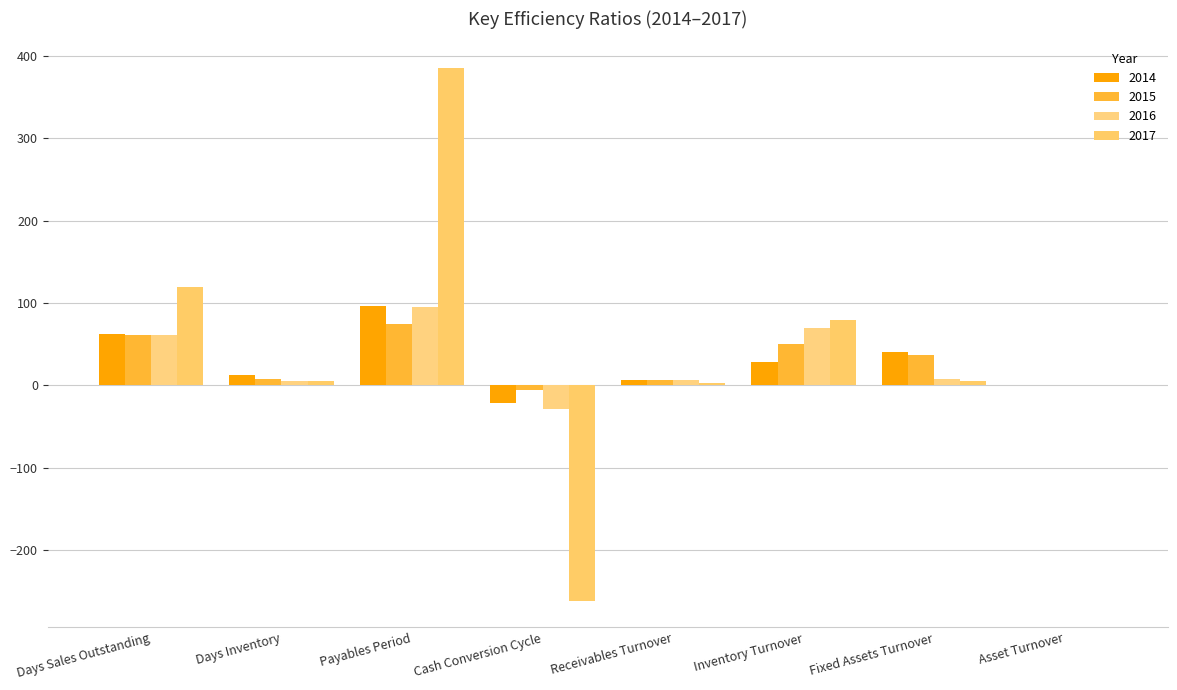

The 2014 series shows 28.7 at Inventory Turnover. True or false?

True